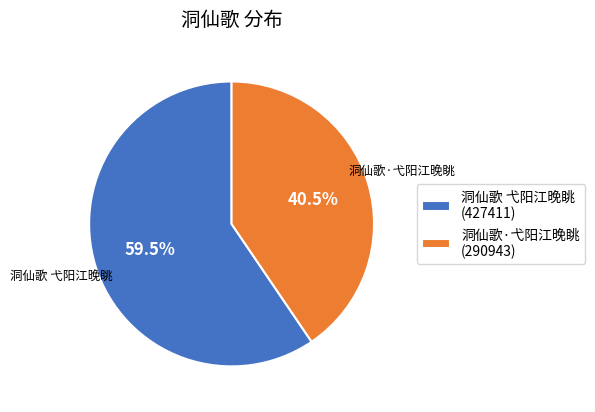

Count the number of slices in the pie.

2